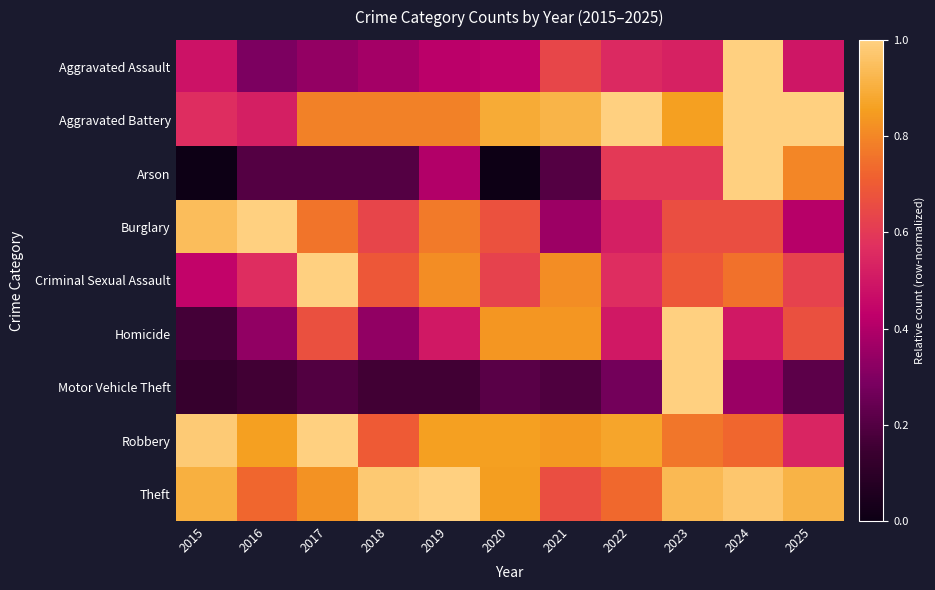

How many categories are shown in the chart?

11